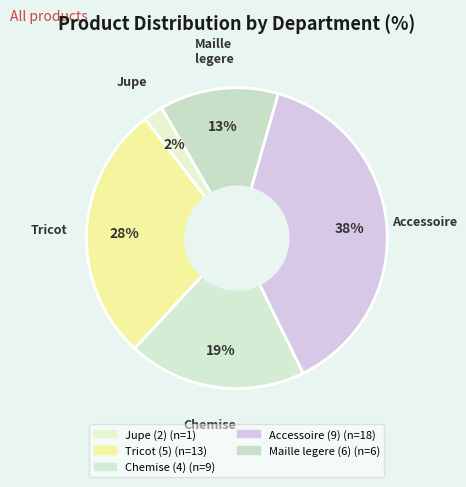

Count the number of slices in the pie.

5